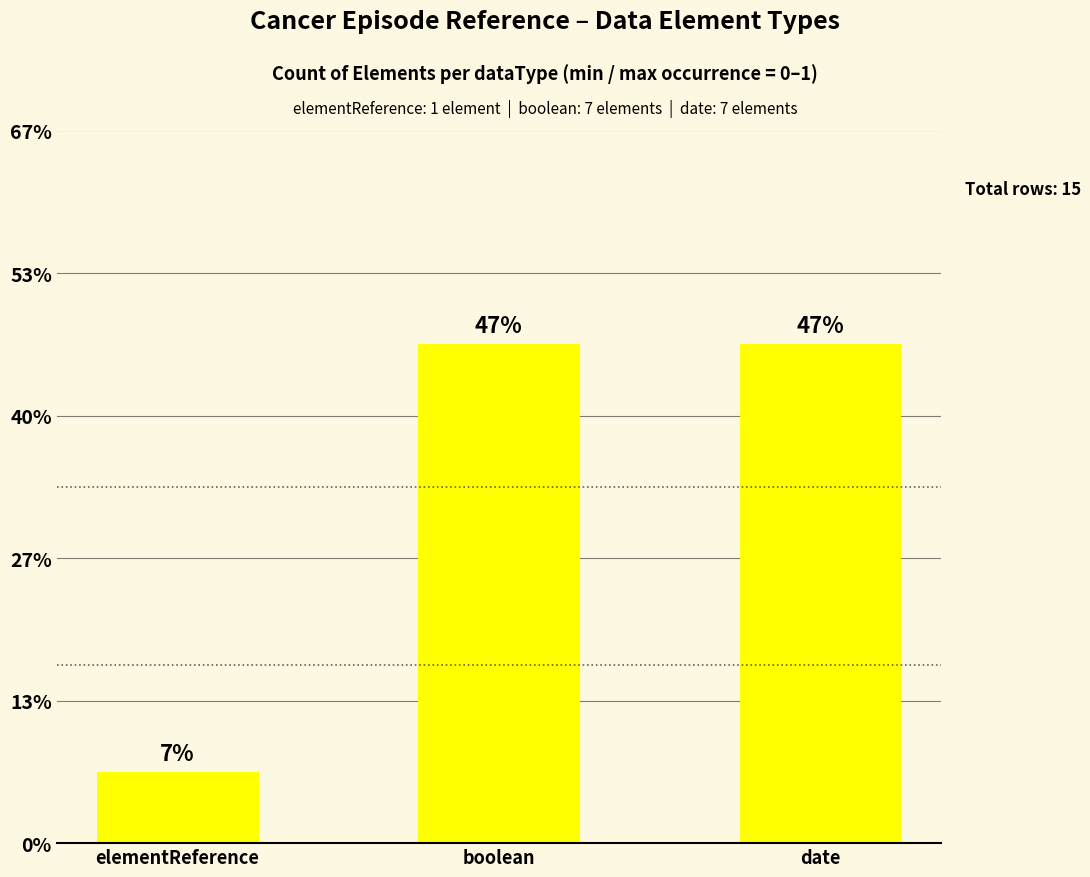

Count the values in the range 1 to 7.

3